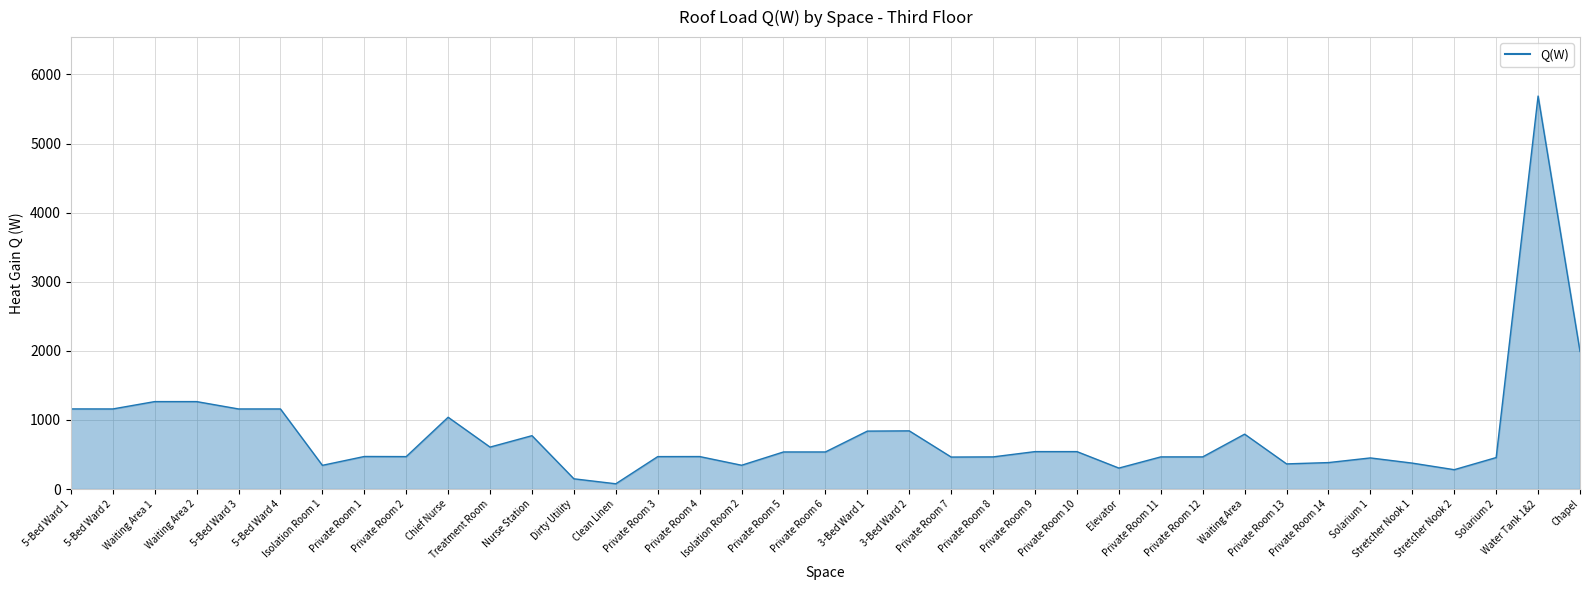

What is the greatest value displayed?

5686.7